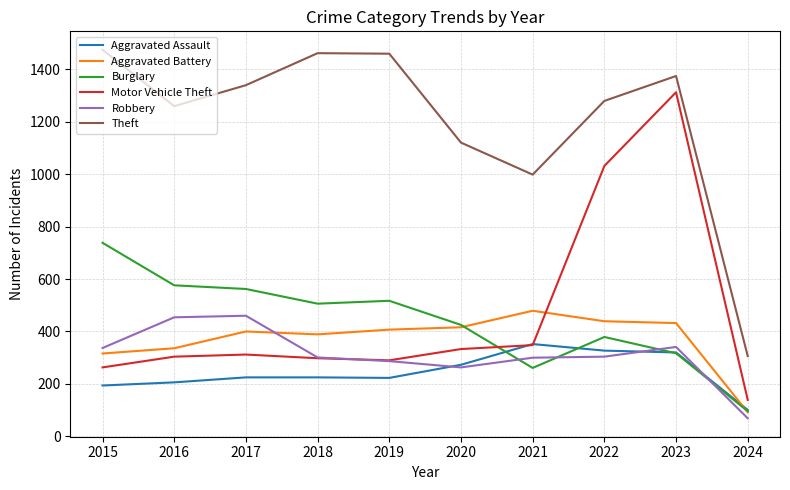

What is the average value of the Theft series?

1207